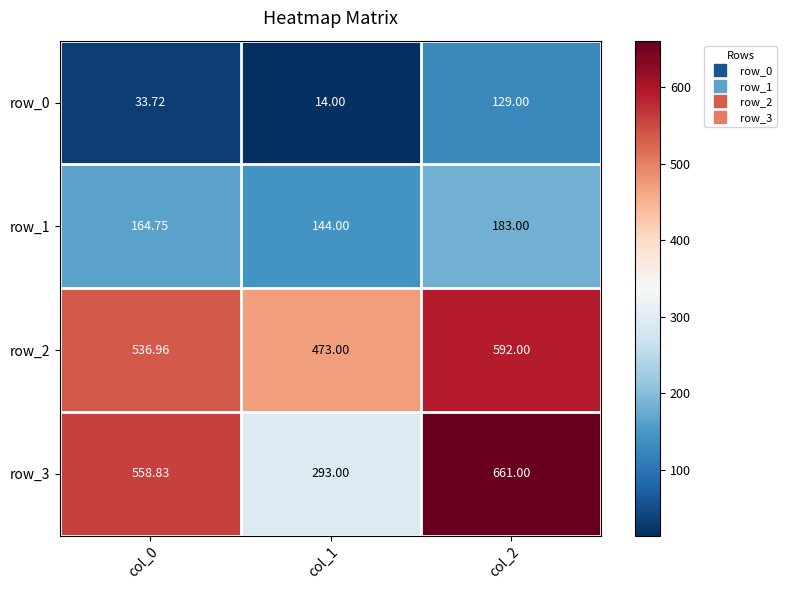

How many data points in row_2 are less than 536?

1